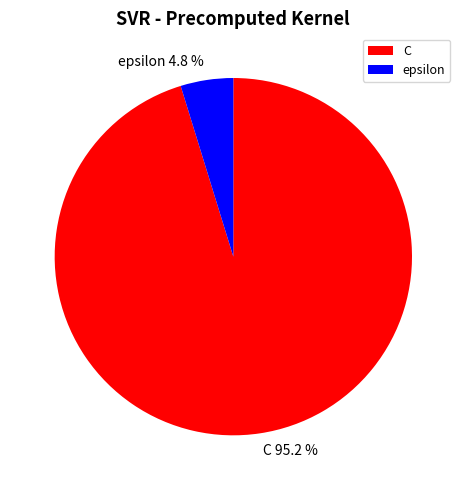

Which slice represents more than half of the pie?

C